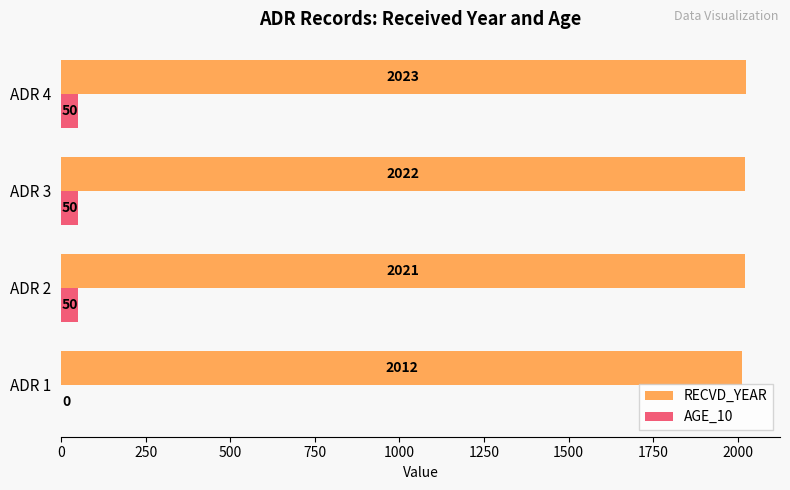

At which category is the sum across all series the highest?

ADR 4